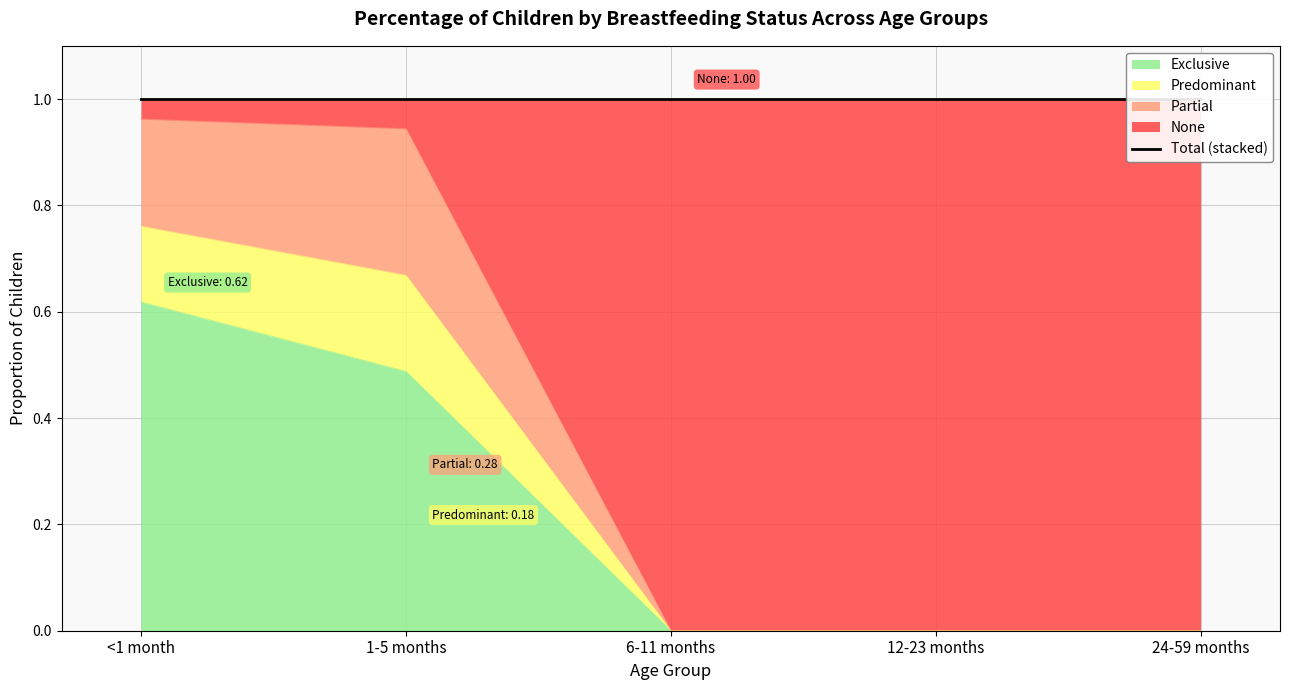

What is the greatest value displayed?

1.0